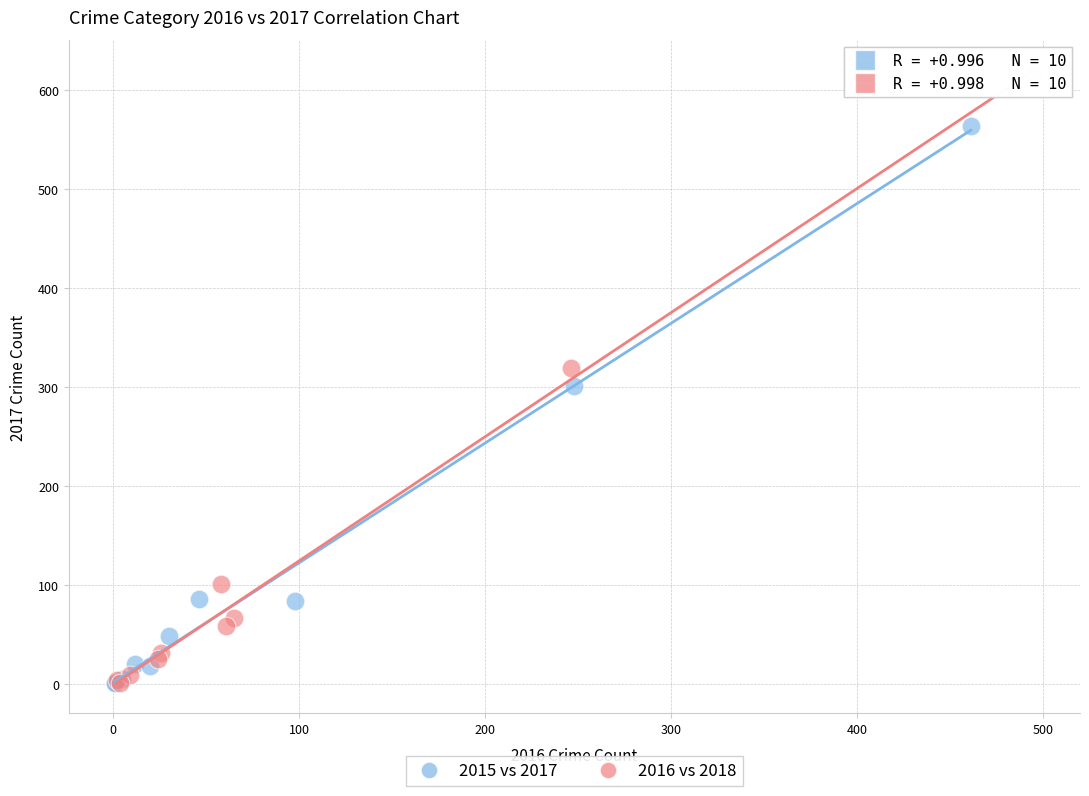

Which series has the largest Y range (max minus min)?

2016 vs 2018